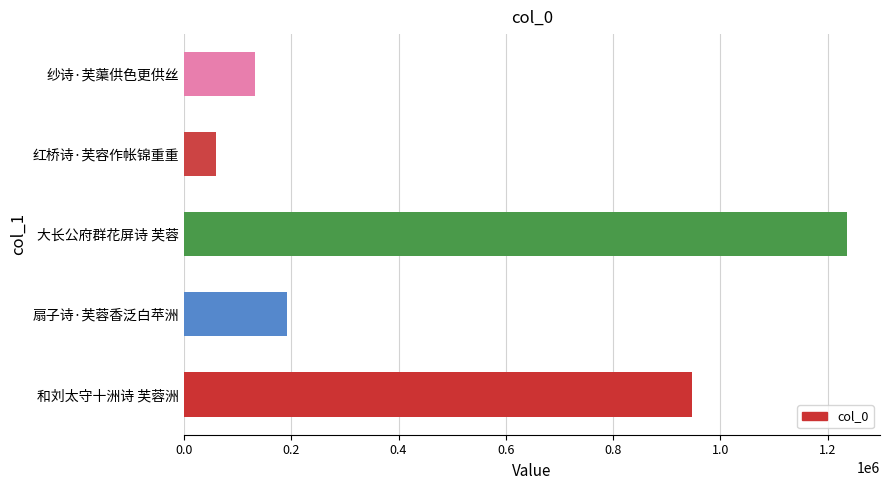

What is the difference between the maximum and minimum values?

1175131